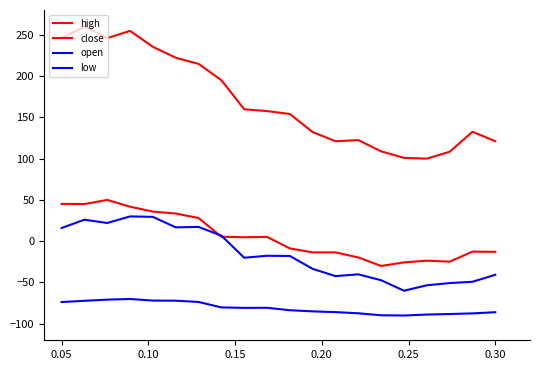

Does the chart display data point markers on the line(s)?

No